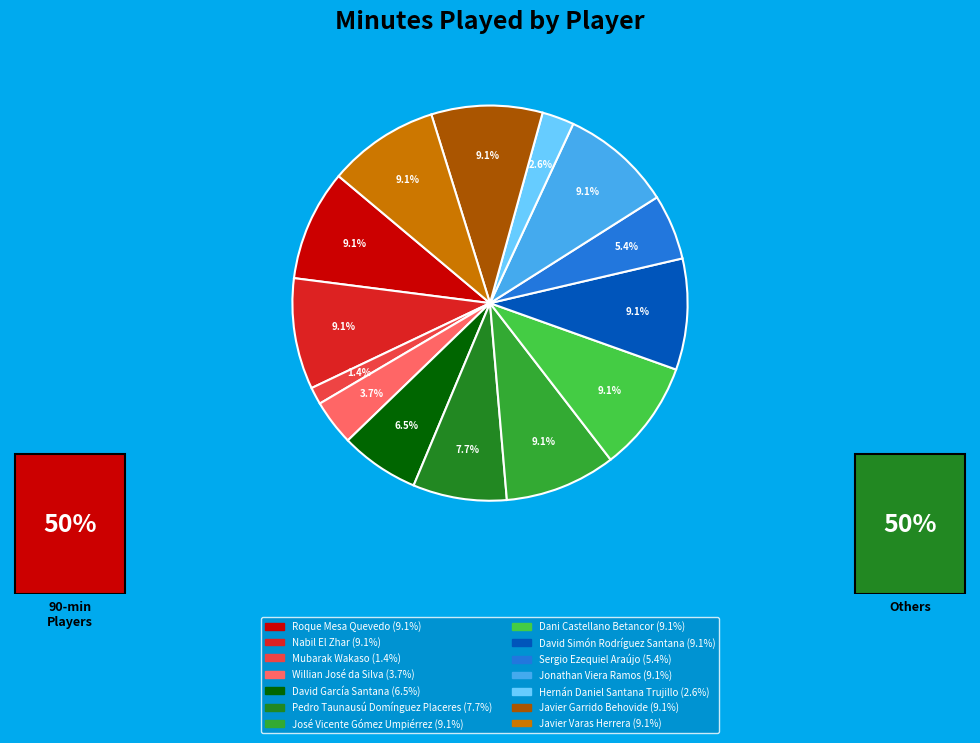

What is the smallest slice in the pie chart?

Mubarak Wakaso